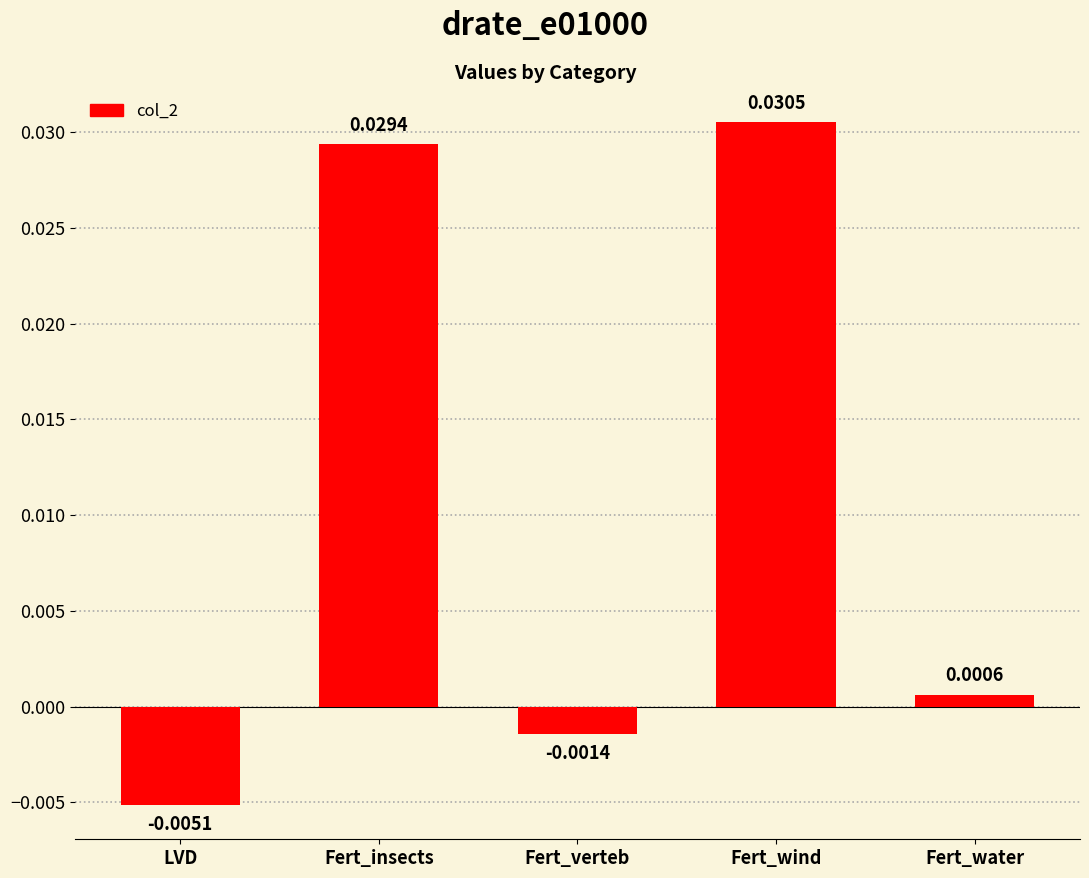

Rank the categories by value from highest to lowest.

Fert_wind, Fert_insects, Fert_water, Fert_verteb, LVD